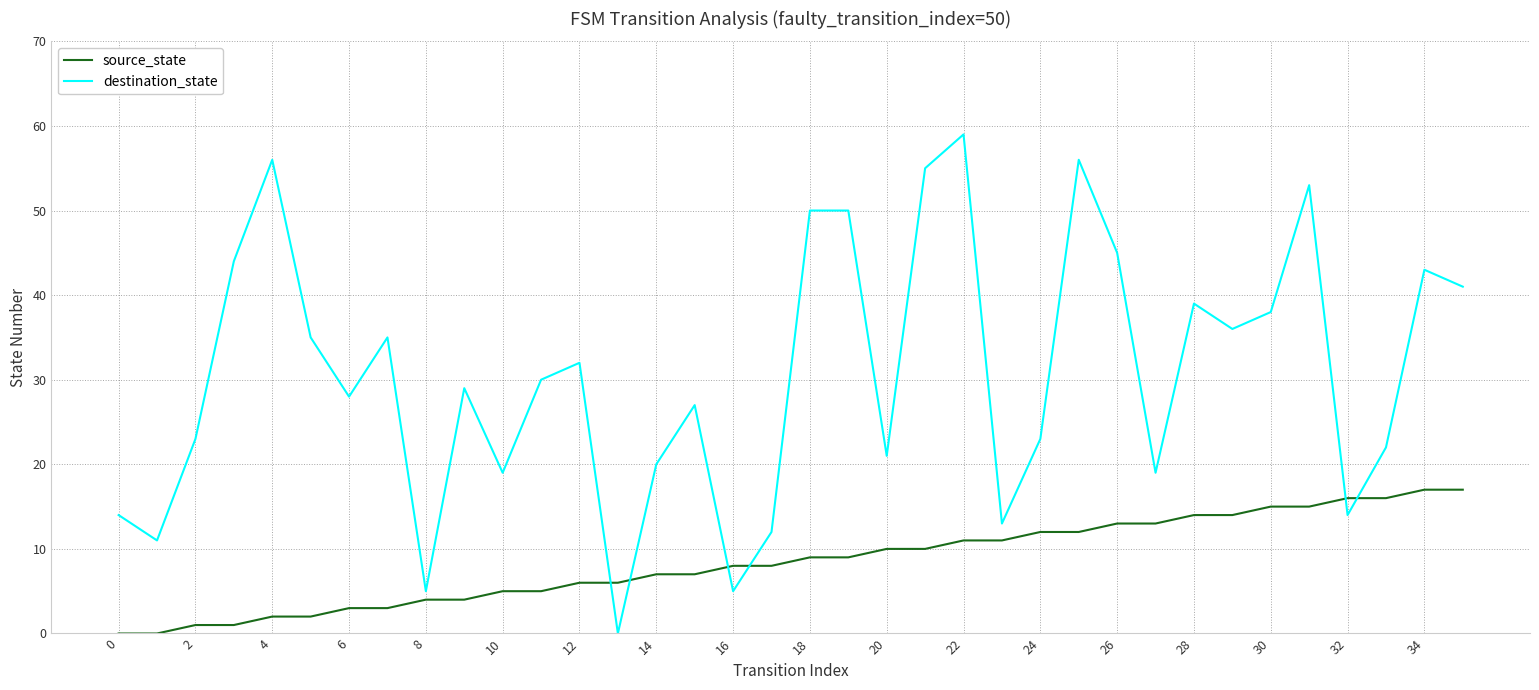

At how many categories does at least one series exceed 46?

7